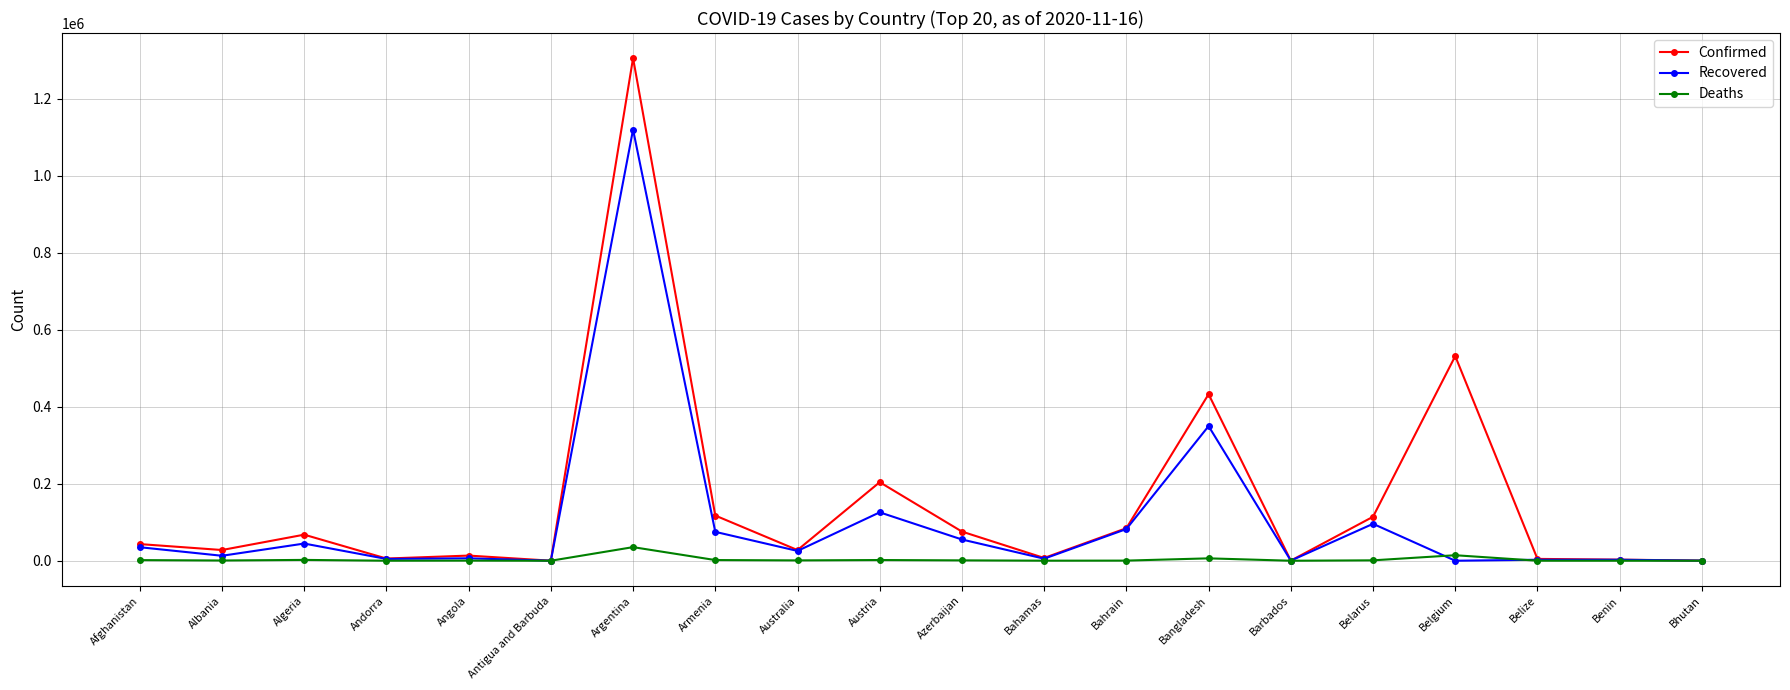

How many values in the Confirmed series are below 43240?

10